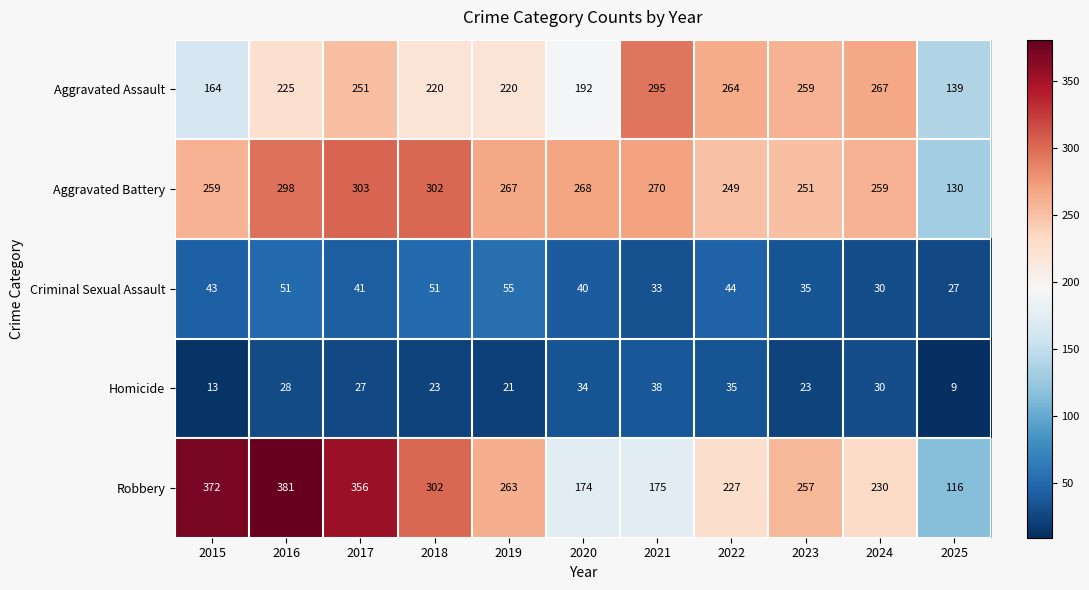

Which label corresponds to the smallest value in the chart?

2025